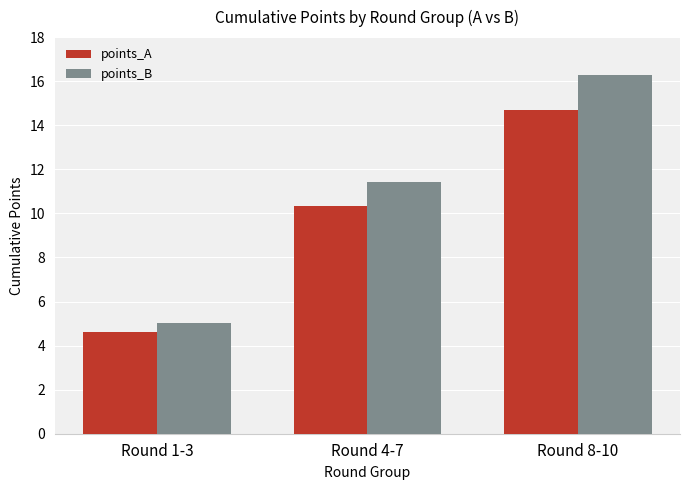

How many bars are there in total?

6